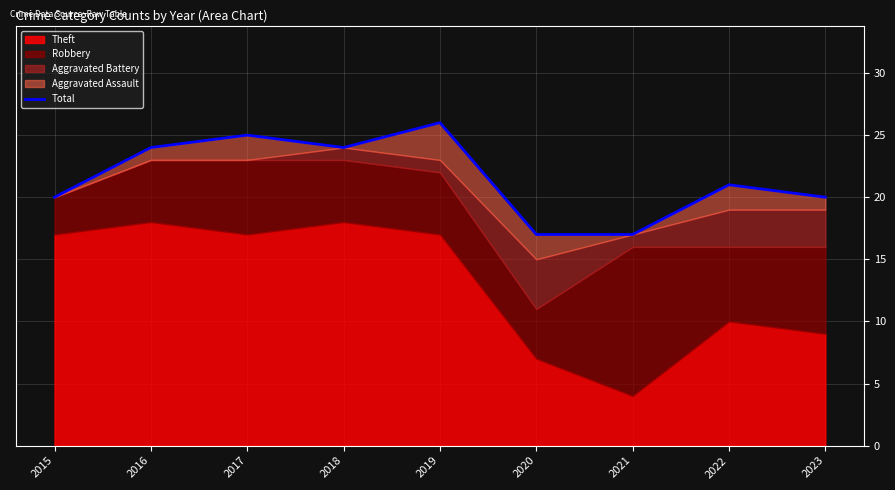

What is the minimum value shown in the chart?

17